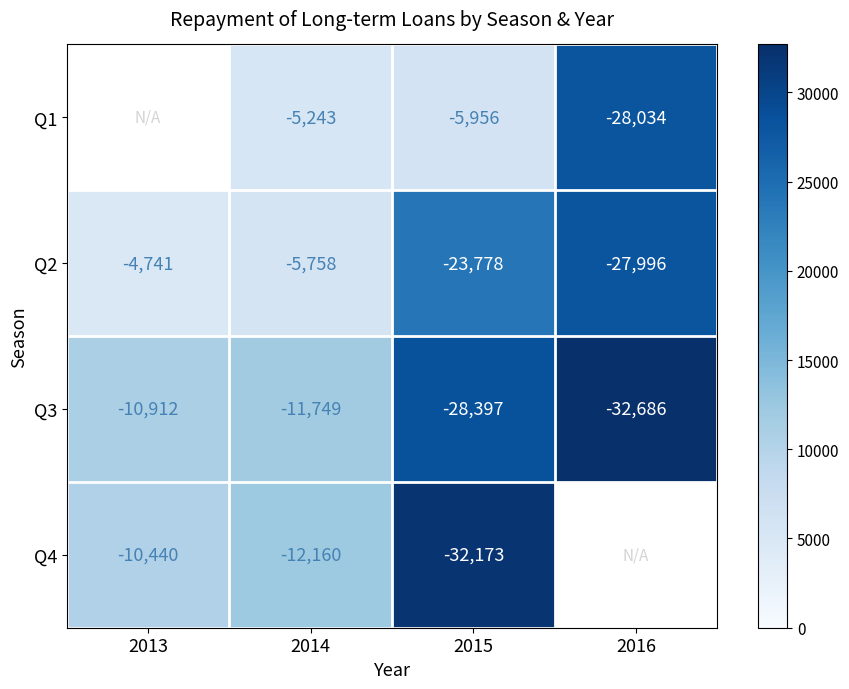

Is the value of Q1 at 2016 greater than the value of Q3 at 2015?

Yes